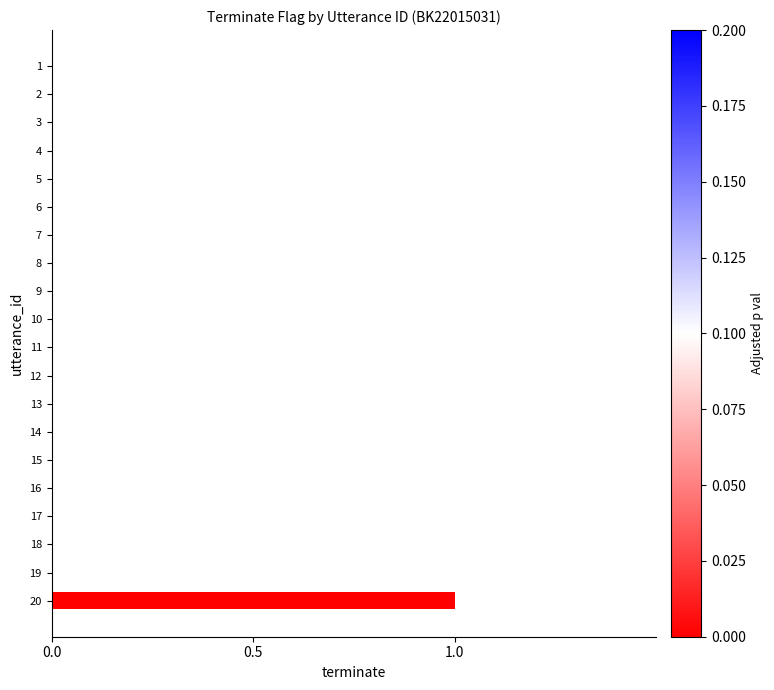

Count the number of categories in the chart.

20